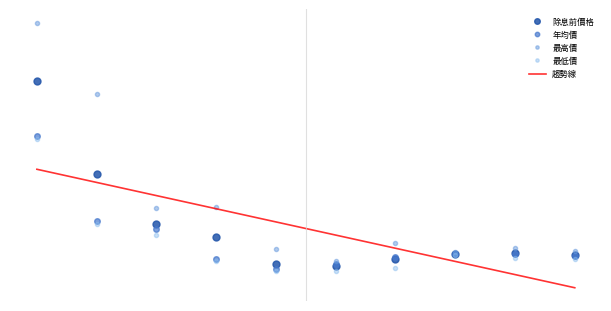

What is the approximate value of 最低價 at 2023?

79.3